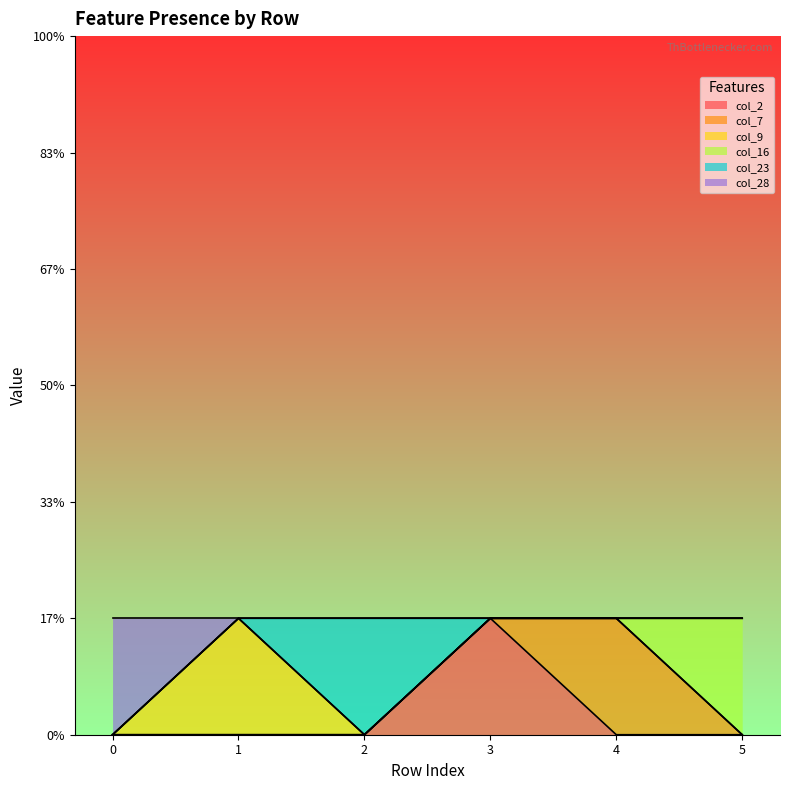

Is the value of col_28 at 3 greater than the value of col_16 at 4?

No